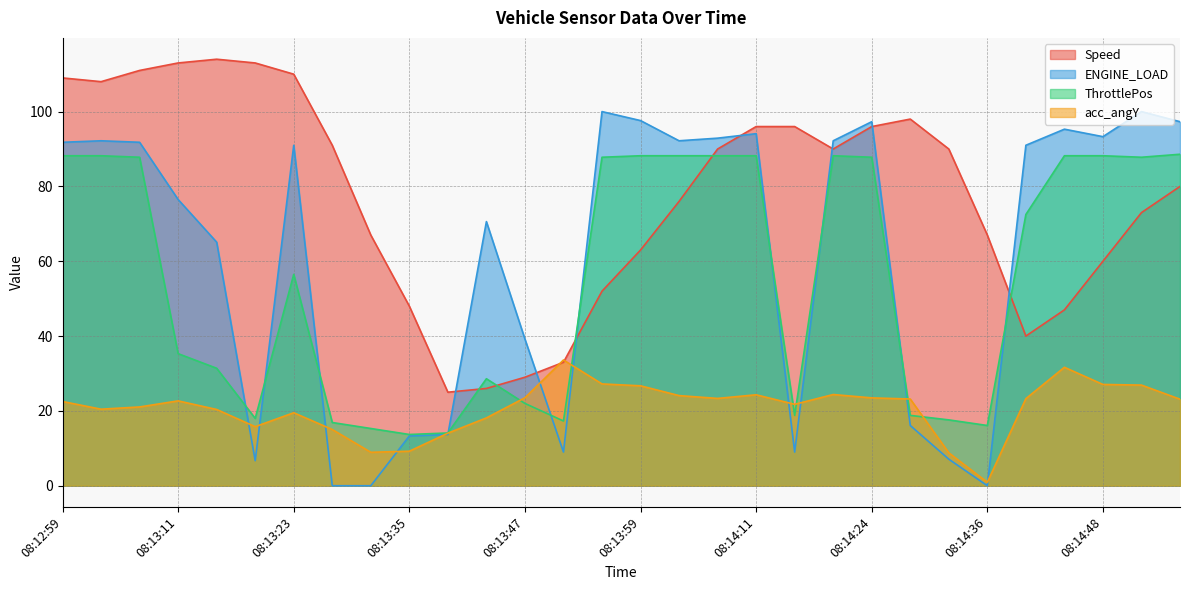

What is the difference between the highest and lowest values at 08:13:03?

87.5